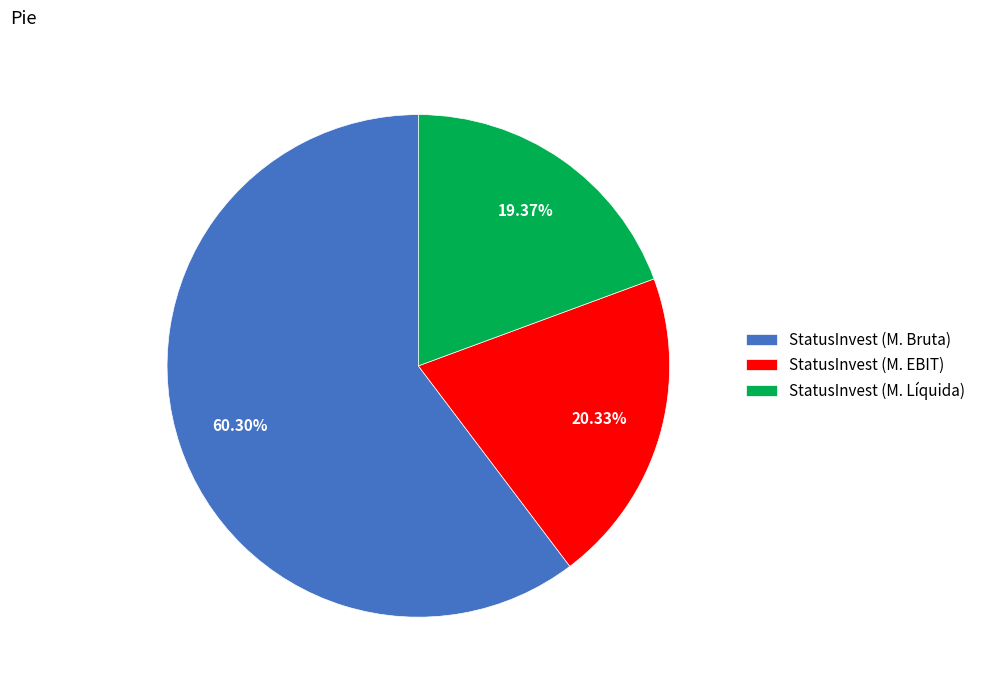

Between StatusInvest (M. Bruta) and StatusInvest (M. Líquida), which is larger?

StatusInvest (M. Bruta)